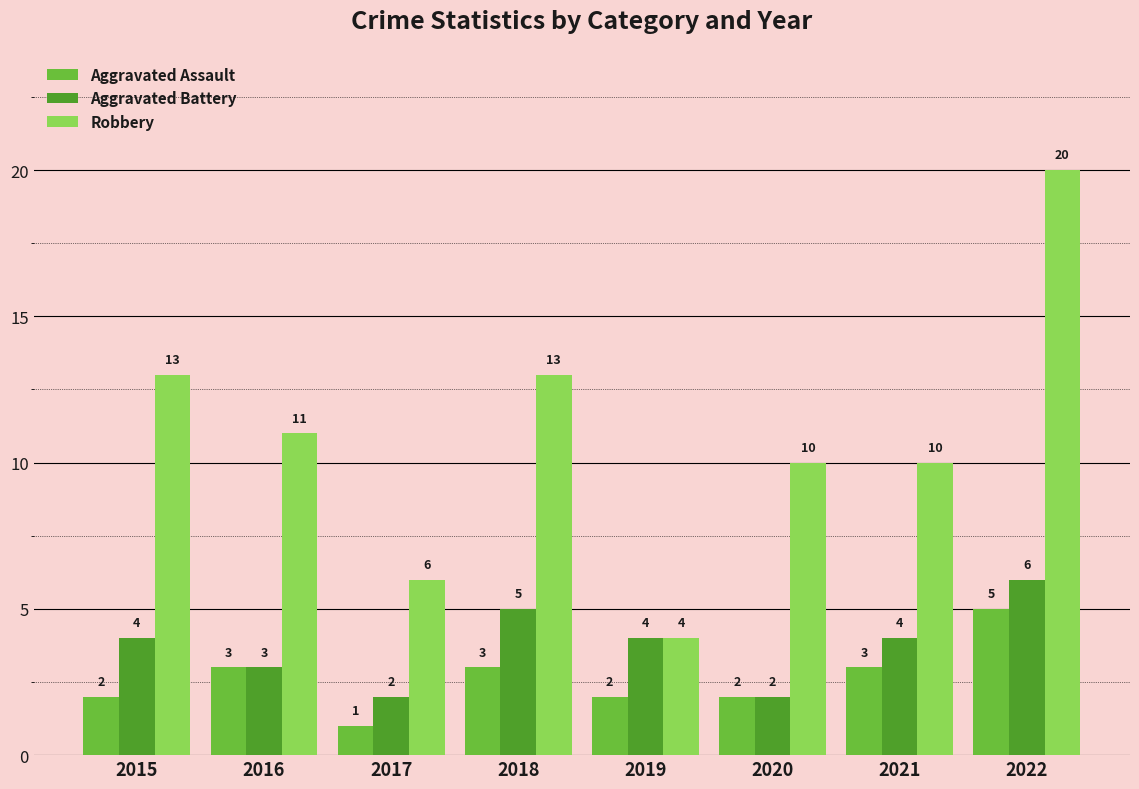

At which label does Robbery first exceed 11?

2015